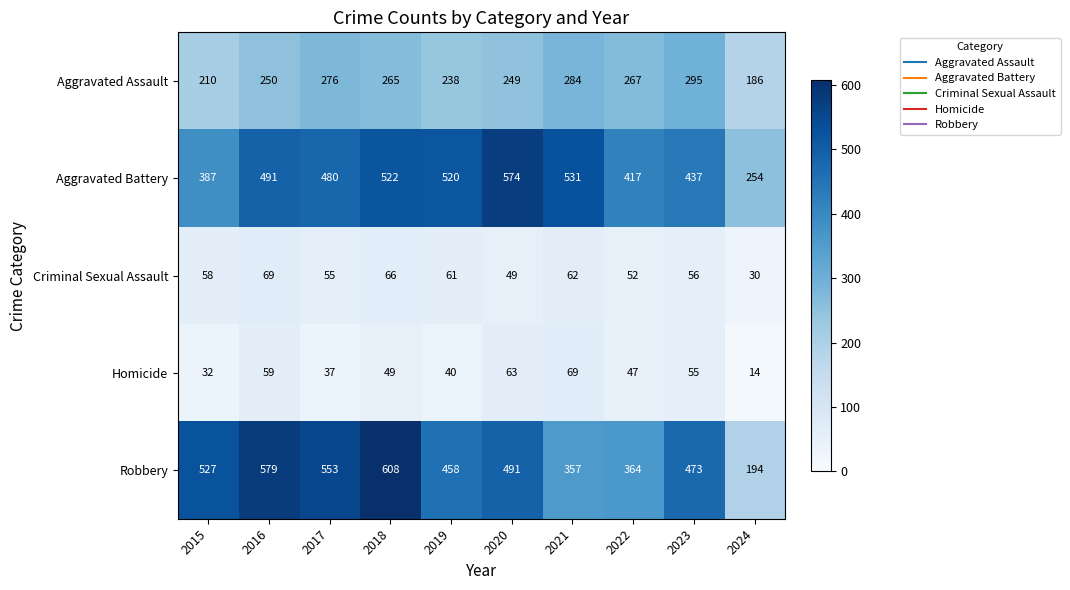

What is the spread (max minus min) of values at 2024?

240